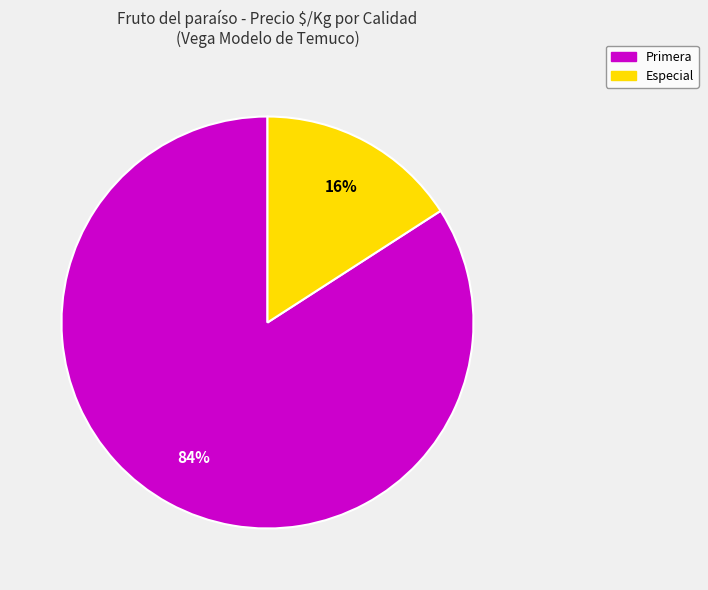

Is there any slice that represents more than half of the pie?

Yes